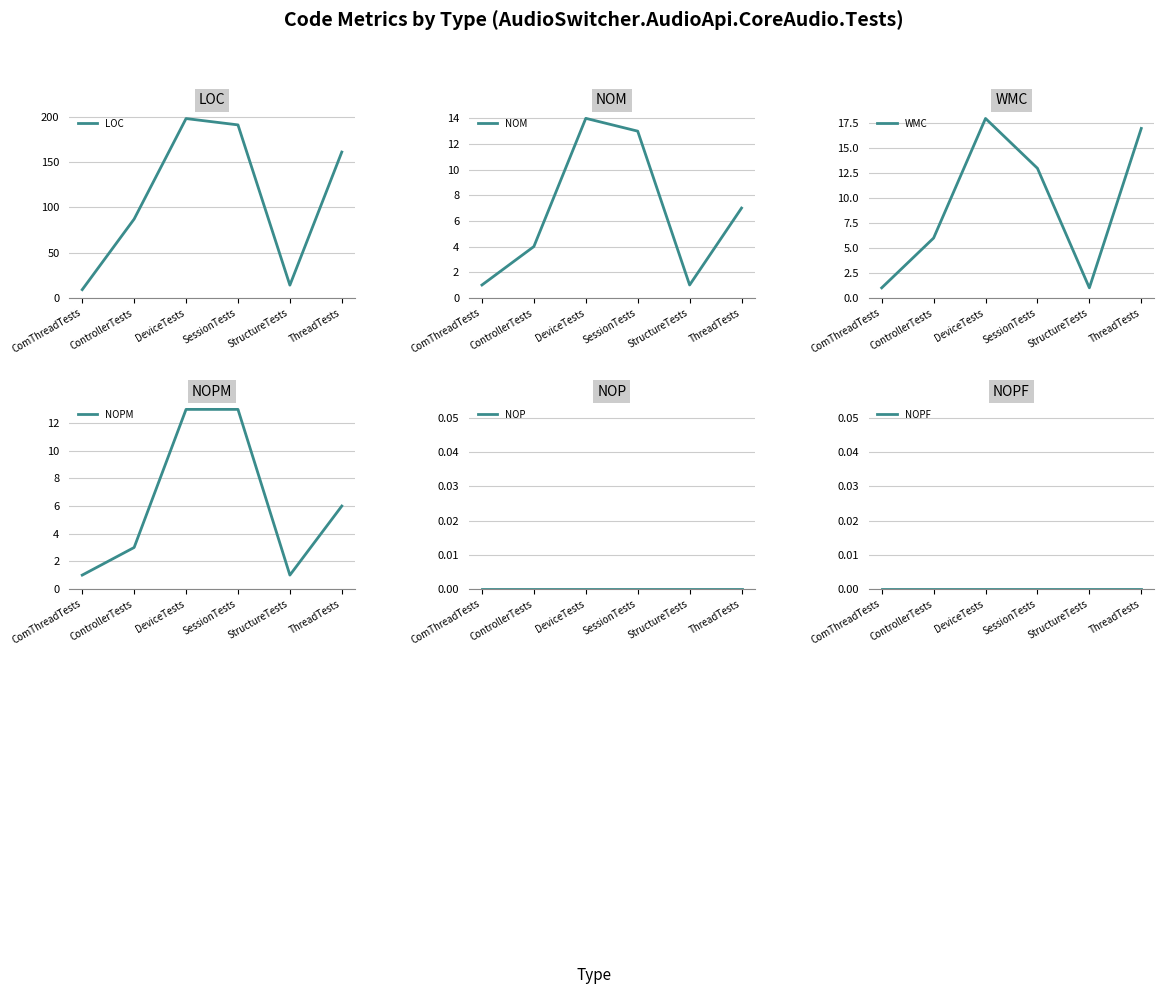

List the labels in order of LOC value, smallest first.

ComThreadTests, StructureTests, ControllerTests, ThreadTests, SessionTests, DeviceTests